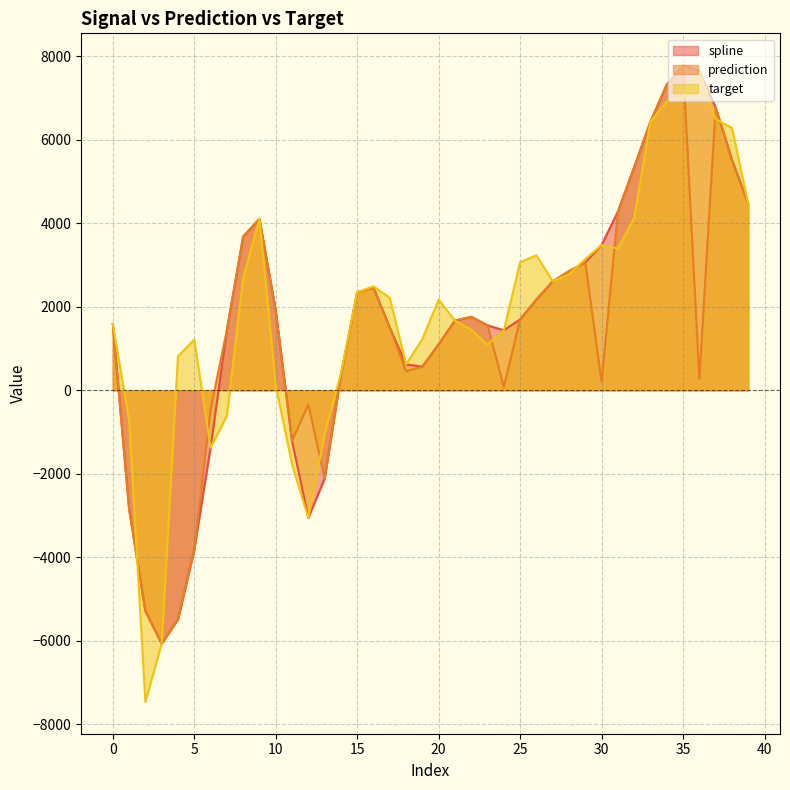

How many positive values does the spline series have?

31